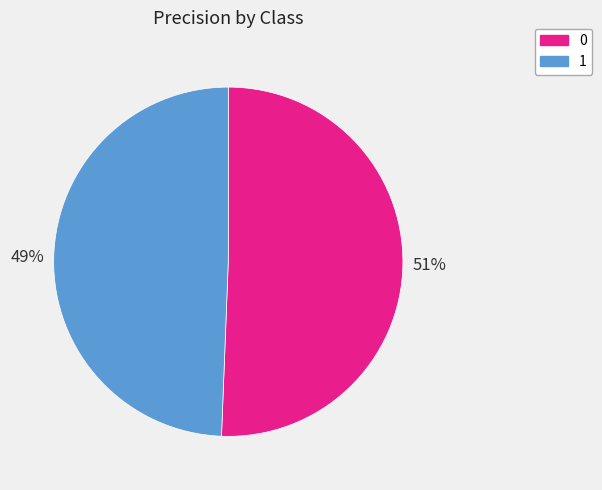

Is it true that 1 is 36% of the pie?

False